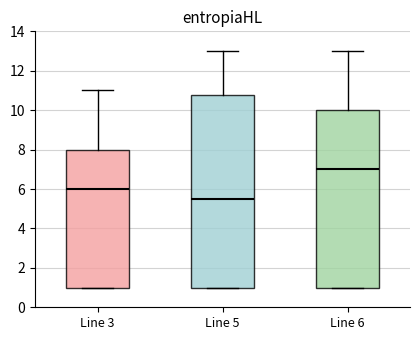

Comparing the boxes themselves (not the whiskers), which one is the tallest?

Line 5